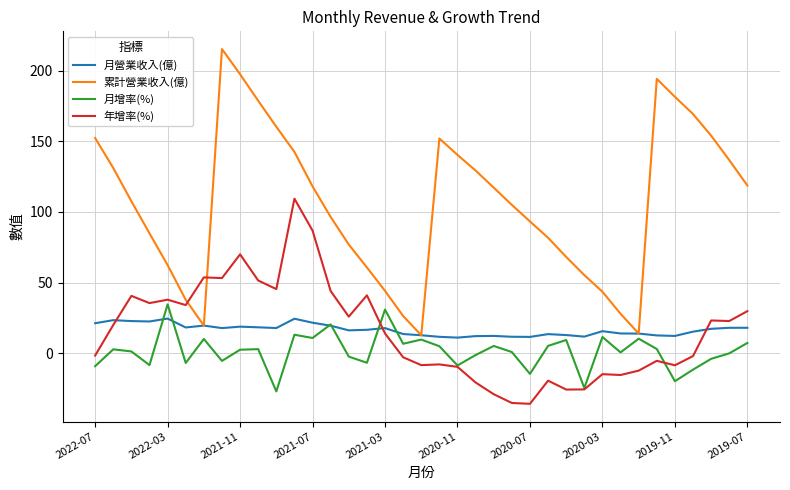

What is the average value of the 月增率(%) series?

1.4